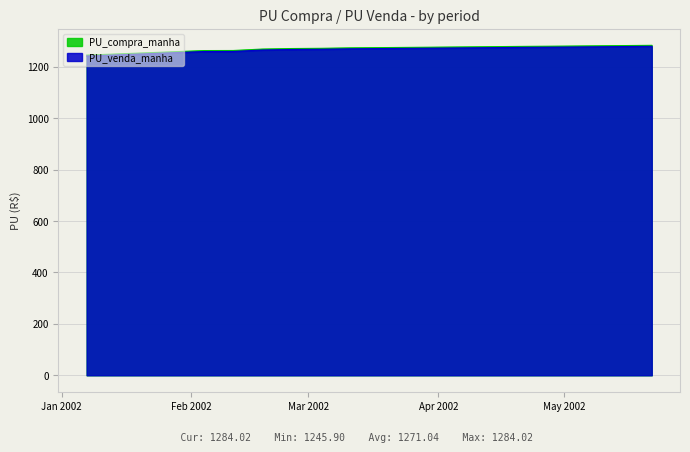

Where does the PU_venda_manha series first go above 1271?

2002-03-18